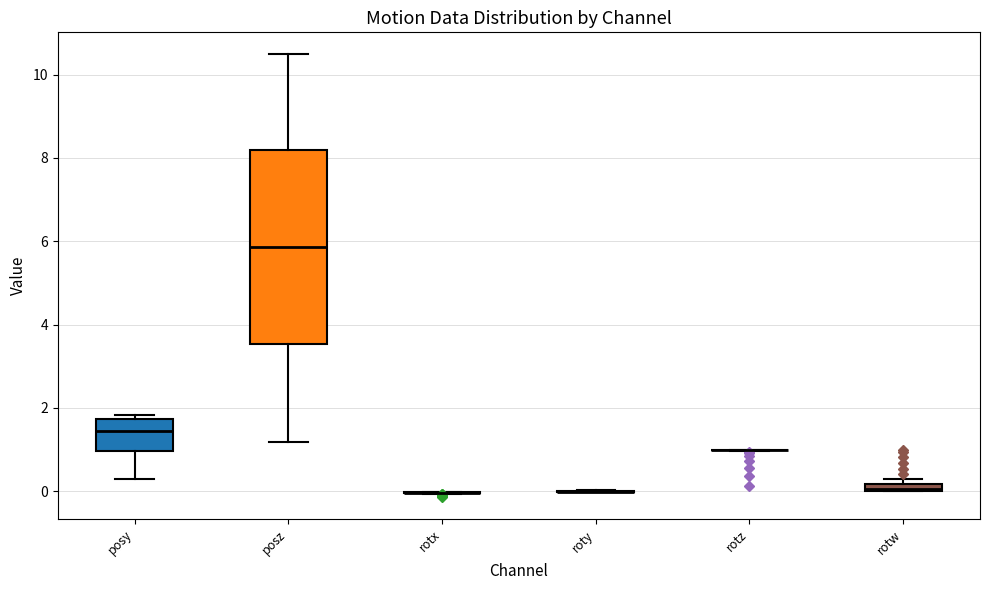

Where does the median line of the box for posz sit on the y-axis? The values are not printed on the chart, so give them approximately, as read against the axis.

5.8